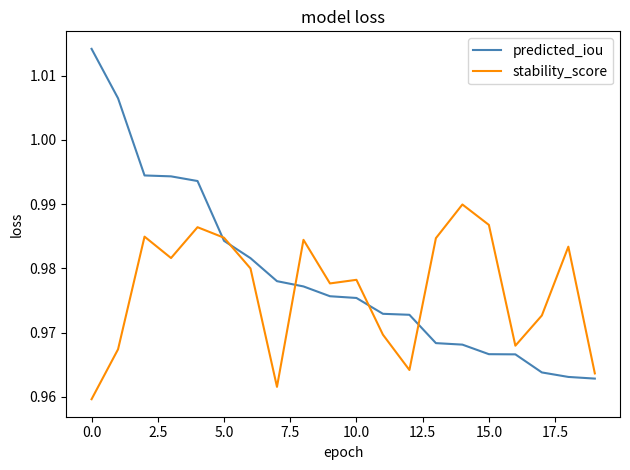

Which series has the largest total across all categories?

predicted_iou